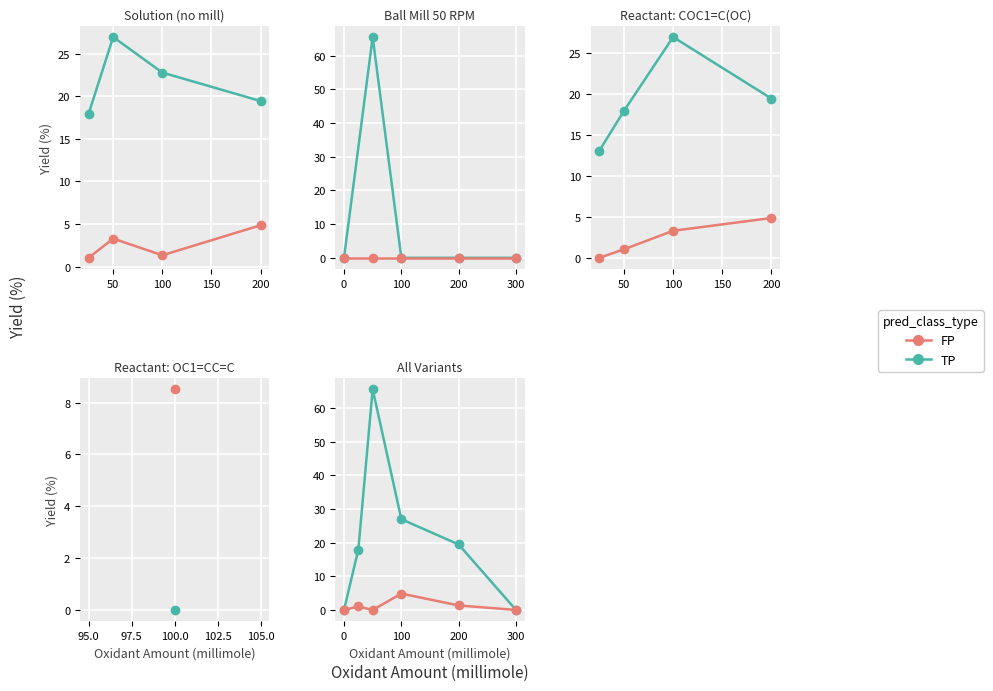

What is the sum of the TP values at 150 and 100?

92.5